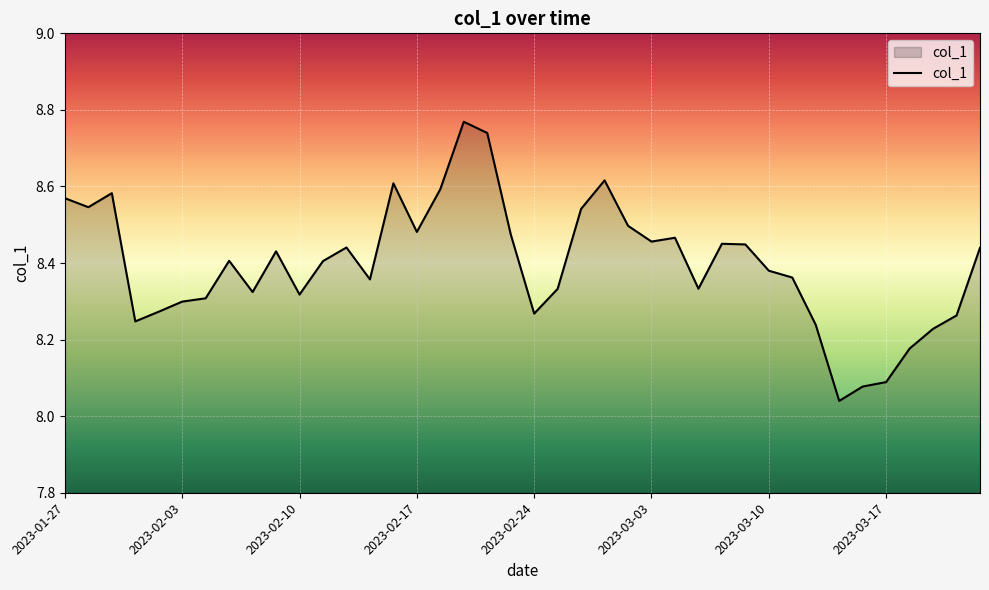

True or false: the data shows 11.9 at 2023-02-24.

False